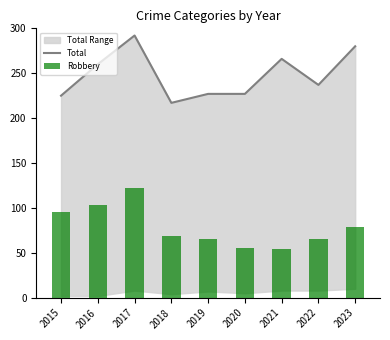

What is the average value of the Robbery series?

79